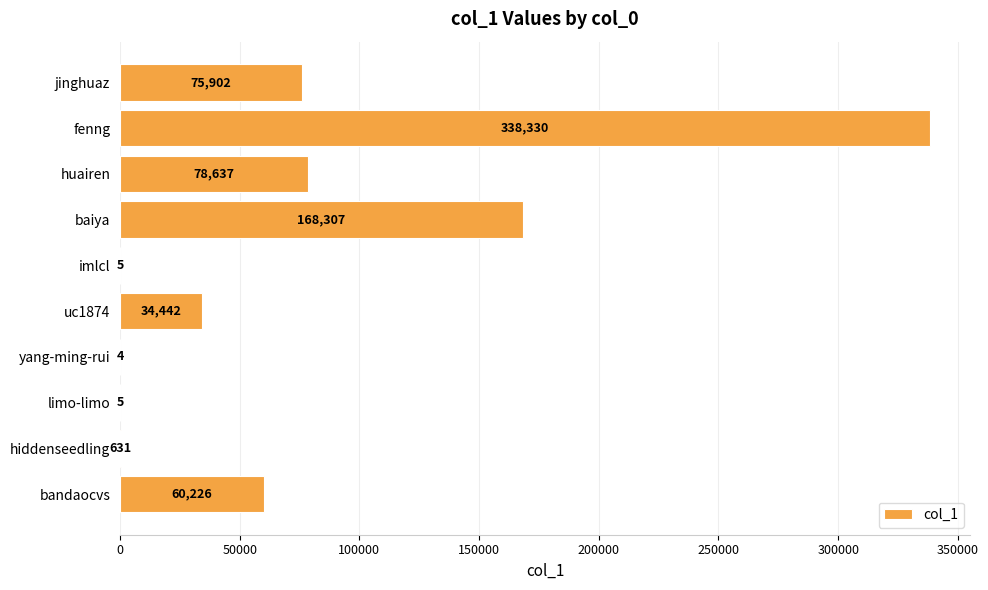

What is the change in value from bandaocvs to imlcl?

-60221